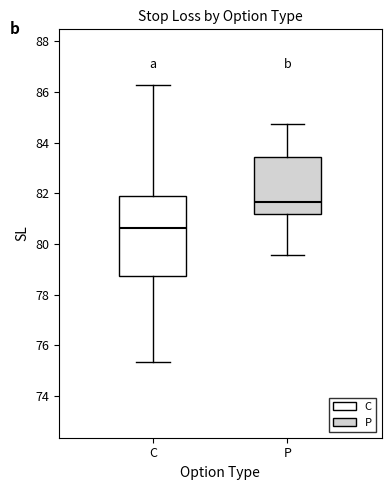

Where is the lower edge of the box for C on the y-axis? The values are not printed on the chart, so give them approximately, as read against the axis.

78.8